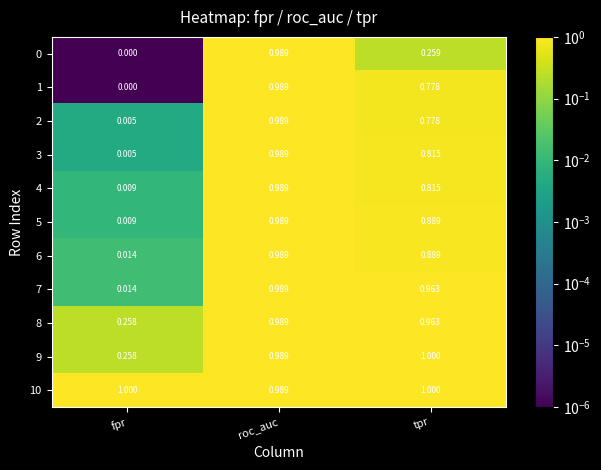

Rank the categories by 2 value from highest to lowest.

roc_auc, tpr, fpr